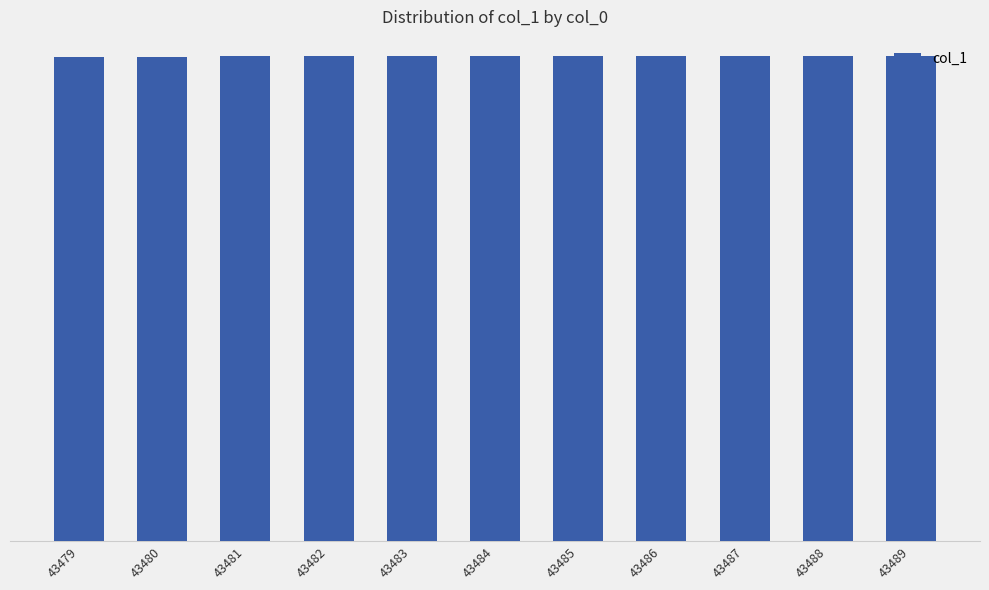

List the labels in order of value, largest first.

43489, 43488, 43487, 43486, 43485, 43484, 43483, 43482, 43481, 43480, 43479